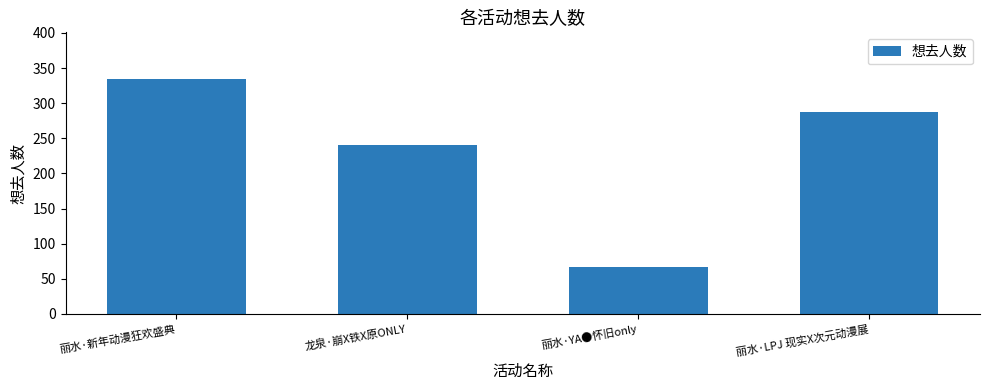

What is the sum of the values at 丽水·新年动漫狂欢盛典 and 丽水·YA●怀旧only?

401